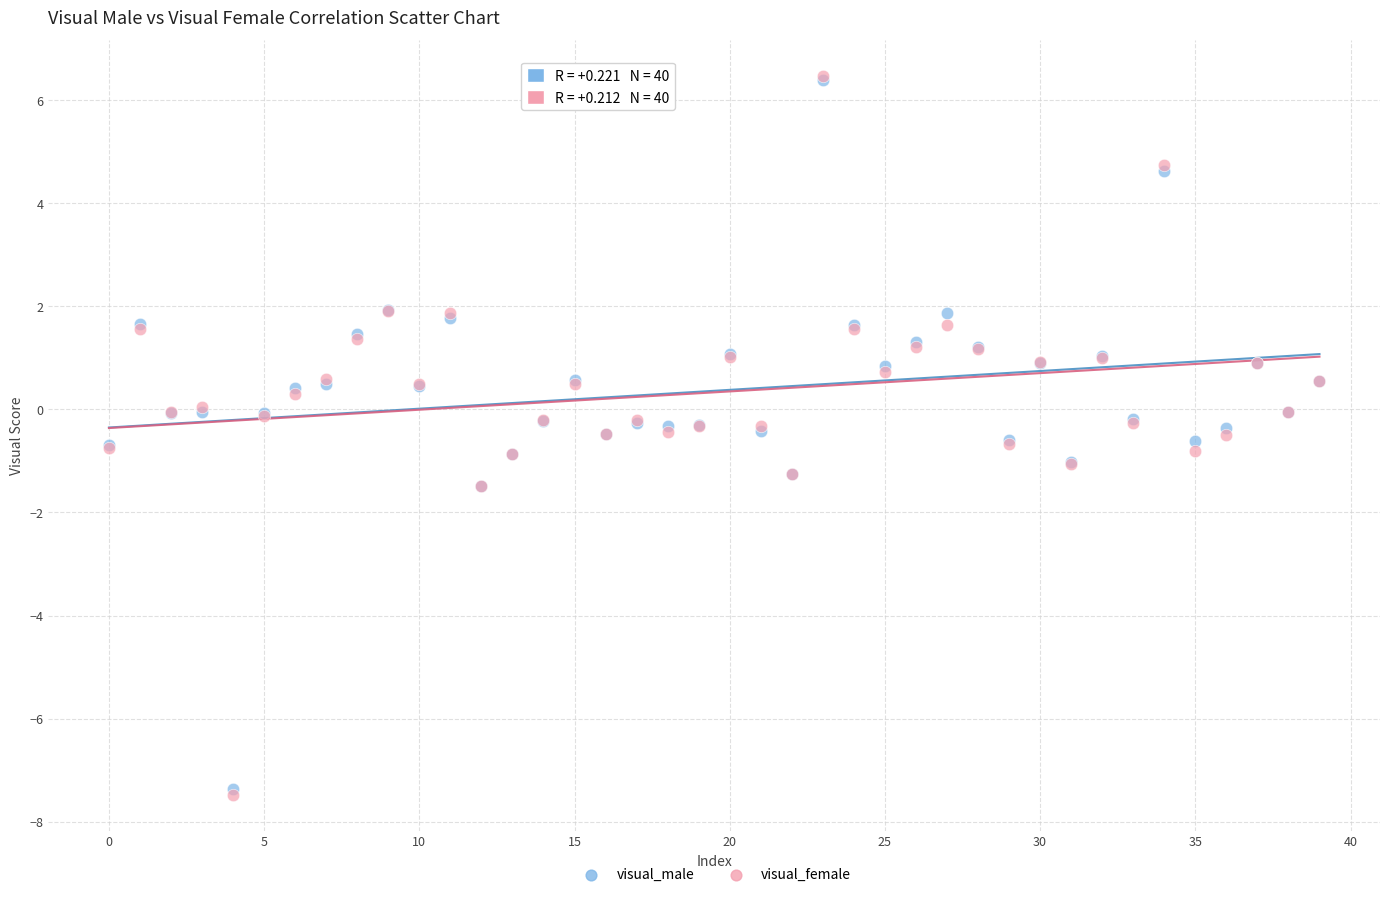

What are all the series names shown in the legend?

visual_male, visual_female